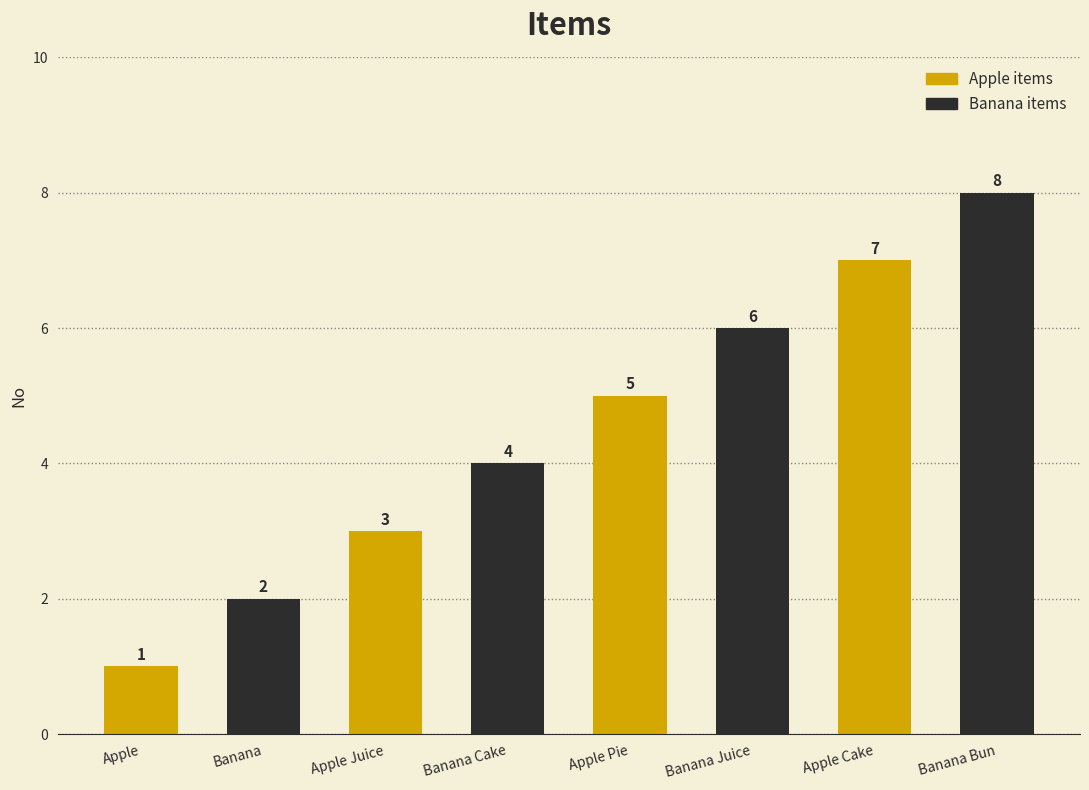

At which category does the chart reach its minimum across all series?

Apple